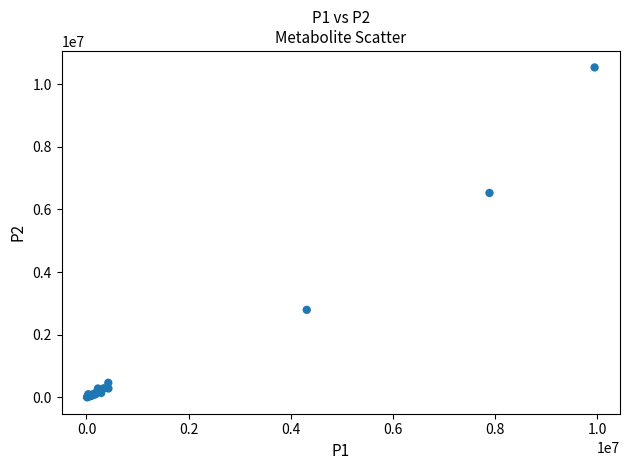

What Y value in the scatter plot is closest to 5270680?

6527574.9